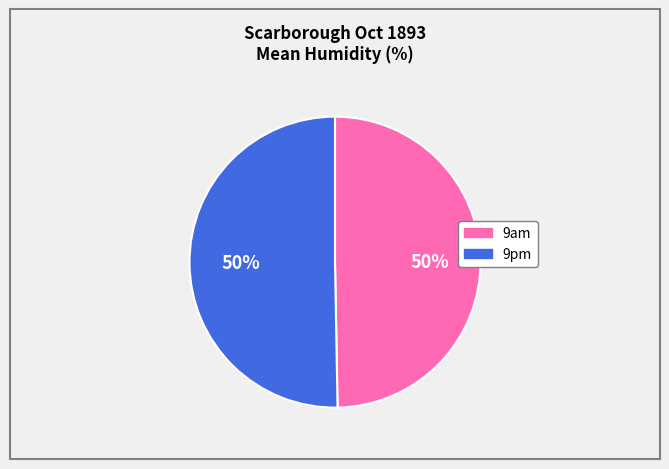

What percentage is the 9am slice, to the nearest percent?

50%